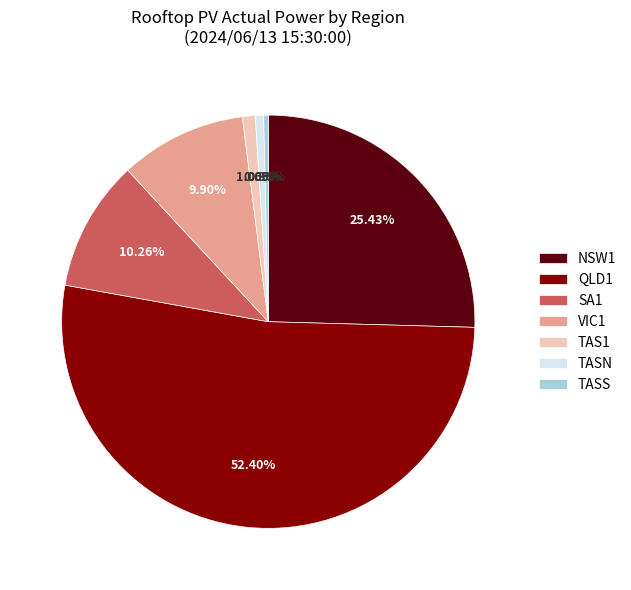

What is the total percentage of NSW1 and TASS?

25.8%